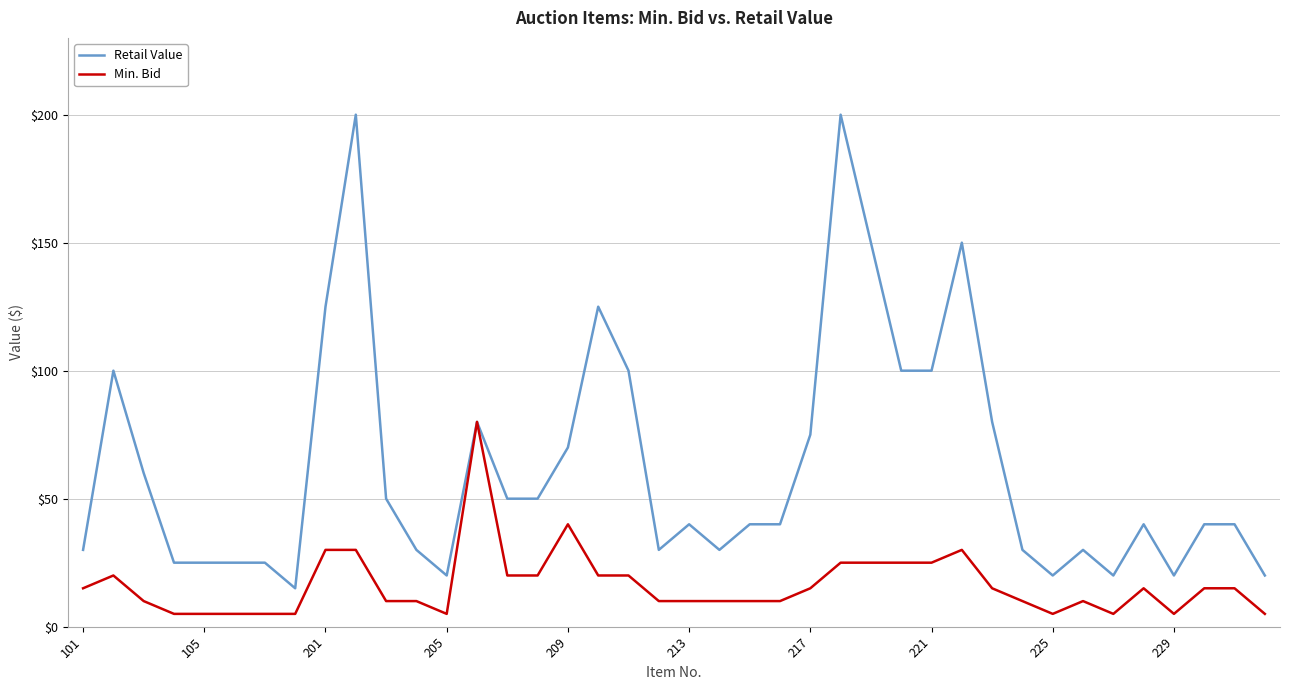

Rank the series by their average value, from highest to lowest.

Retail Value, Min. Bid